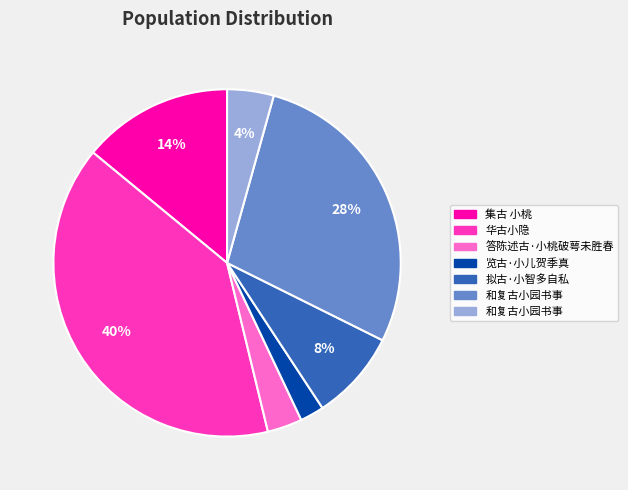

Does any single category account for the majority?

No